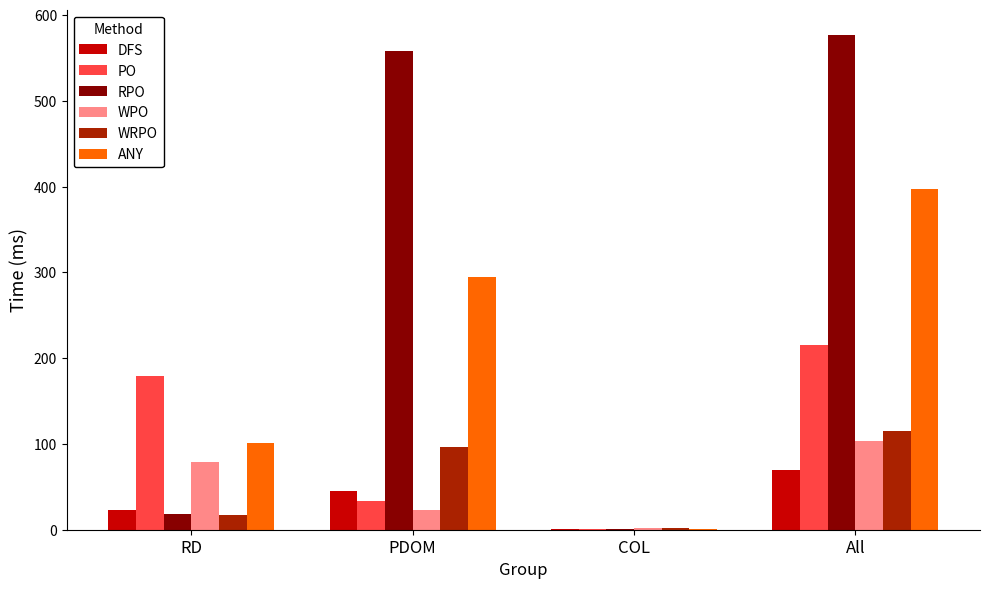

What is the average value of the WPO series?

51.9